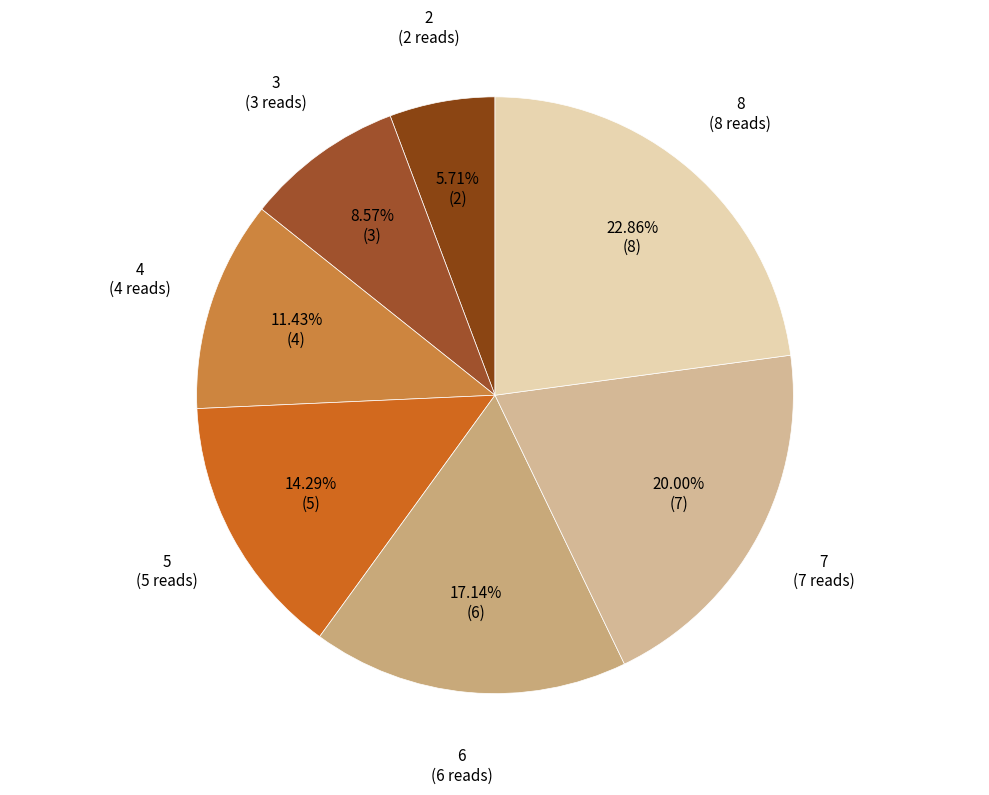

Count the number of slices in the pie.

7